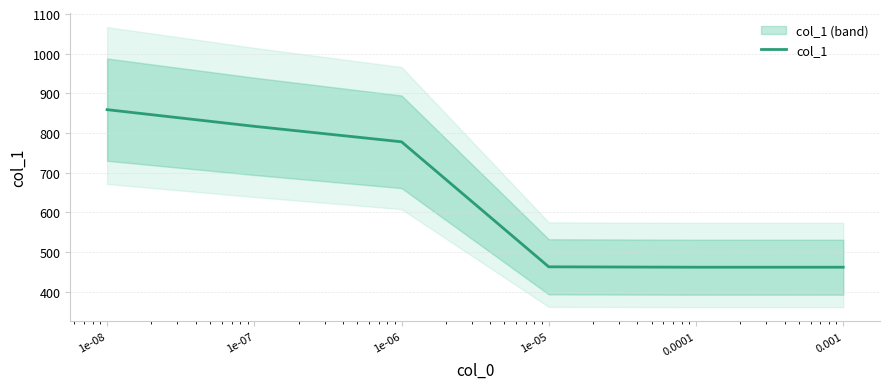

What is the label of the 6th point from the right?

1e-08